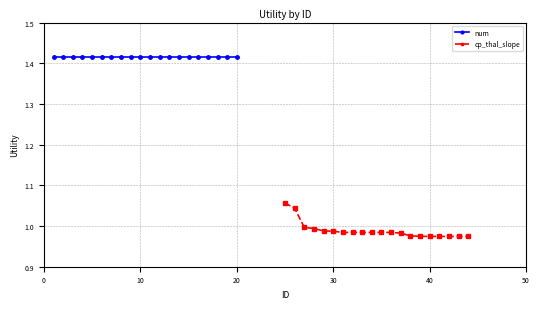

Reading left to right, what are all the values shown in this chart?

num: 1.4	1.4	1.4	1.4	1.4	1.4	1.4	1.4	1.4	1.4	1.4	1.4	1.4	1.4	1.4	1.4	1.4	1.4	1.4	1.4
cp_thal_slope: 1.1	1.0	1.0	1.0	1.0	1.0	1.0	1.0	1.0	1.0	1.0	1.0	1.0	1.0	1.0	1.0	1.0	1.0	1.0	1.0